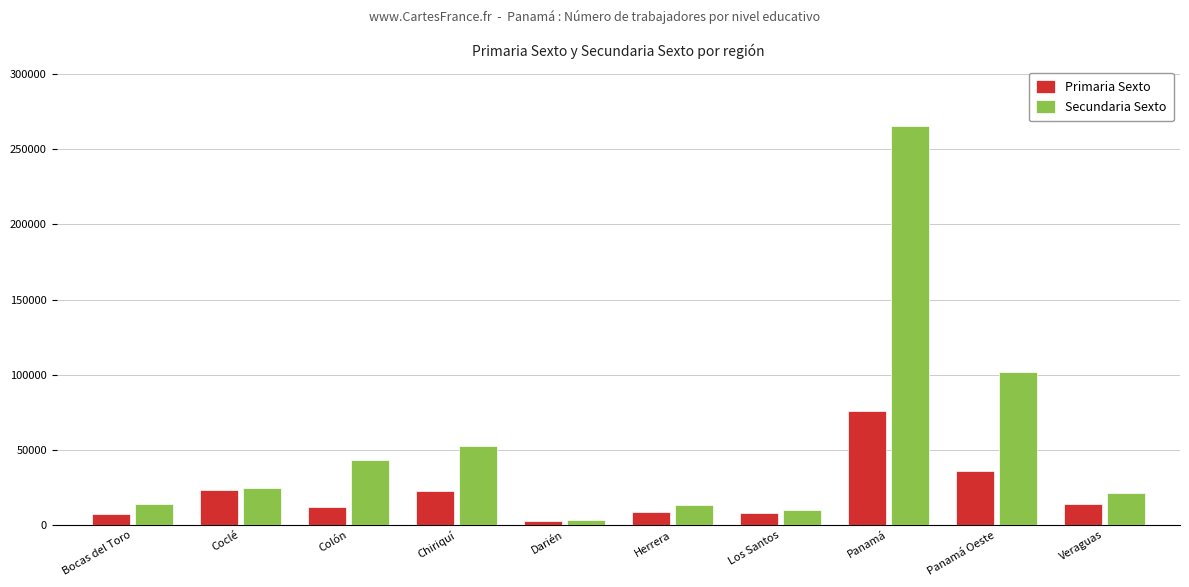

What is the spread (max minus min) of values at Panamá Oeste?

65638